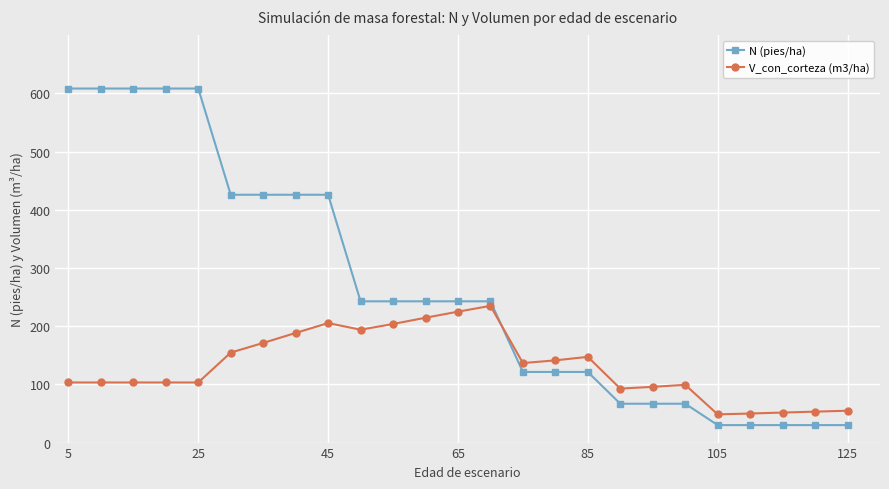

What is the value of the N (pies/ha) point at the 5th from the left?

608.3